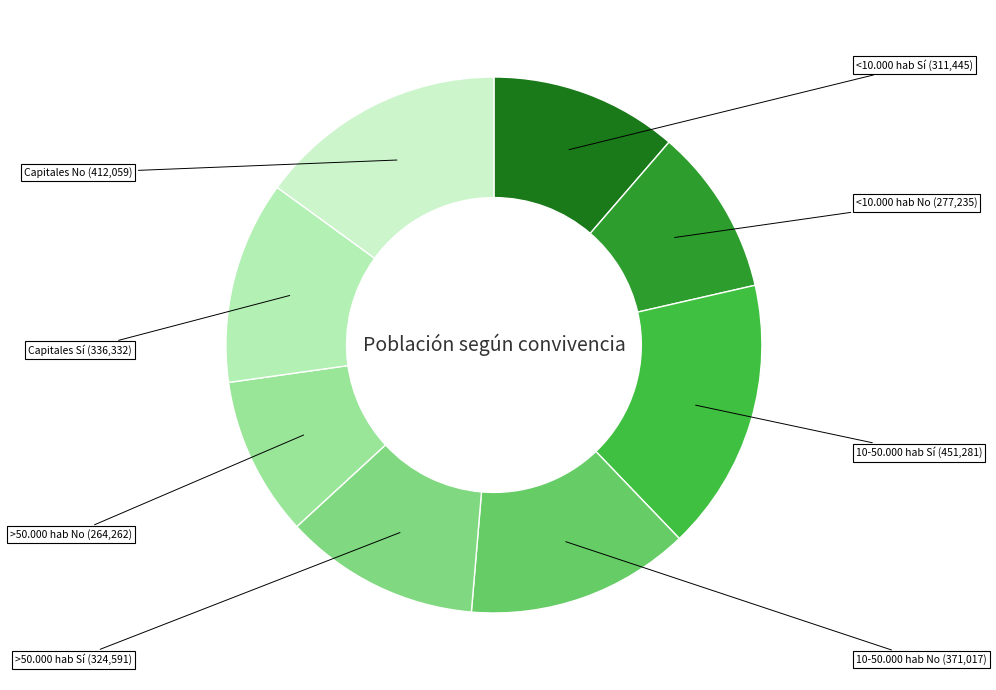

Count the number of slices in the pie.

8